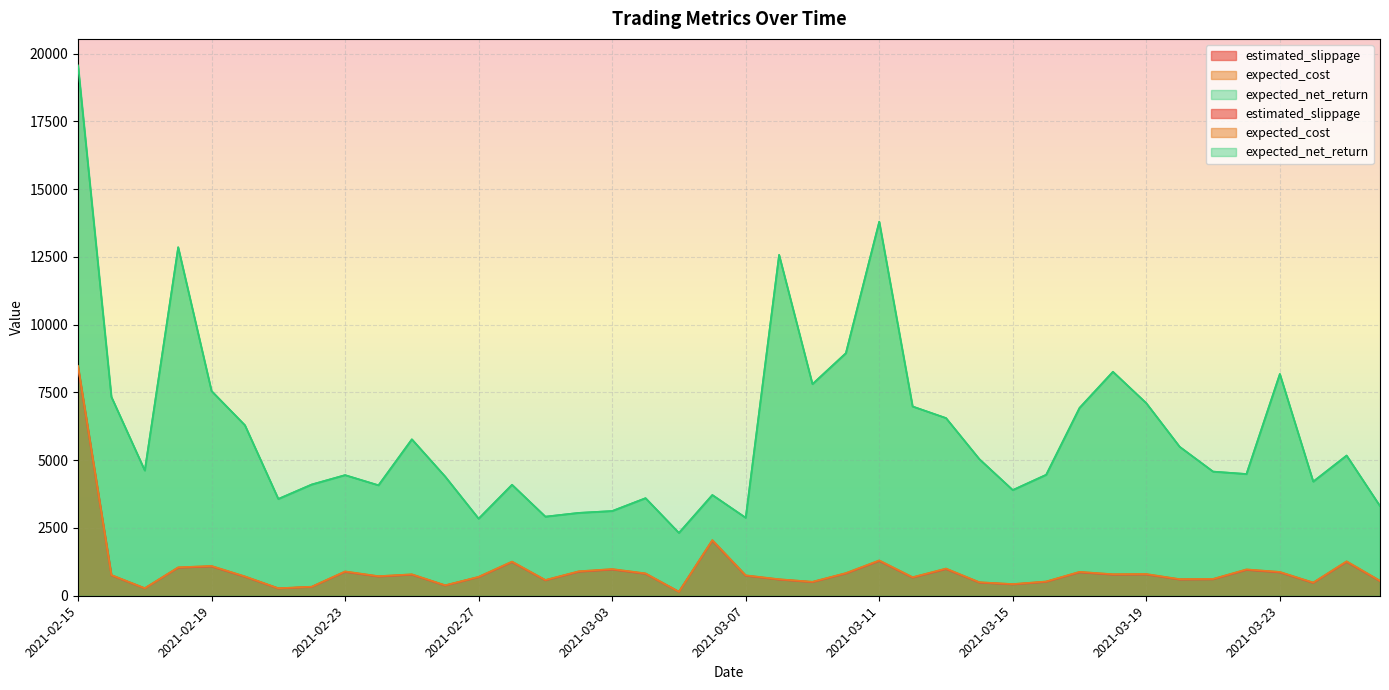

Which category has the lowest value in the expected_cost series?

2021-03-05